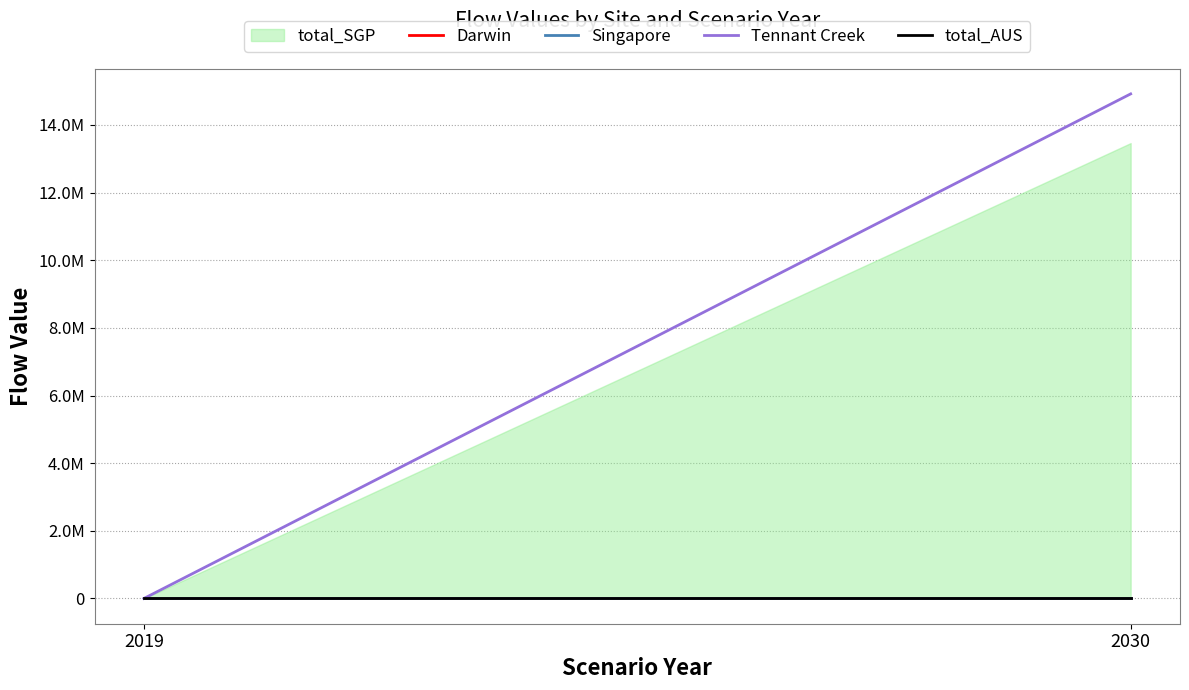

Between 2019 and 2030, which series saw the biggest shift?

Tennant Creek